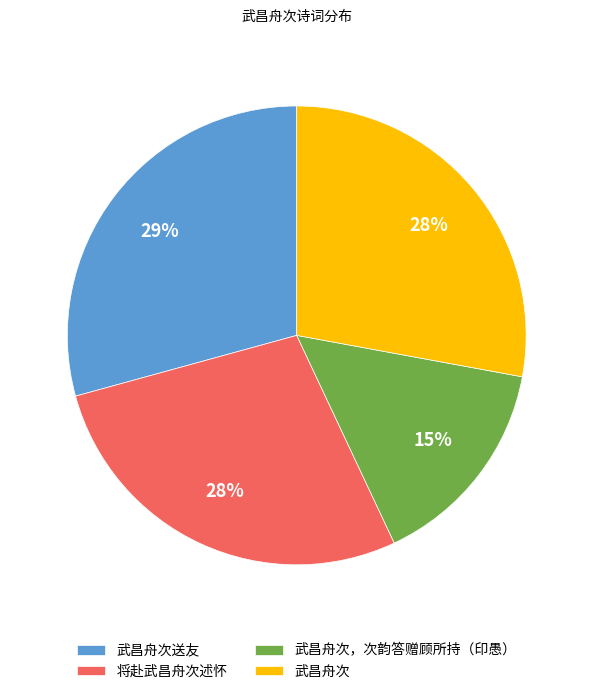

To the nearest percent, what is the combined percentage of 将赴武昌舟次述怀 and 武昌舟次?

56%